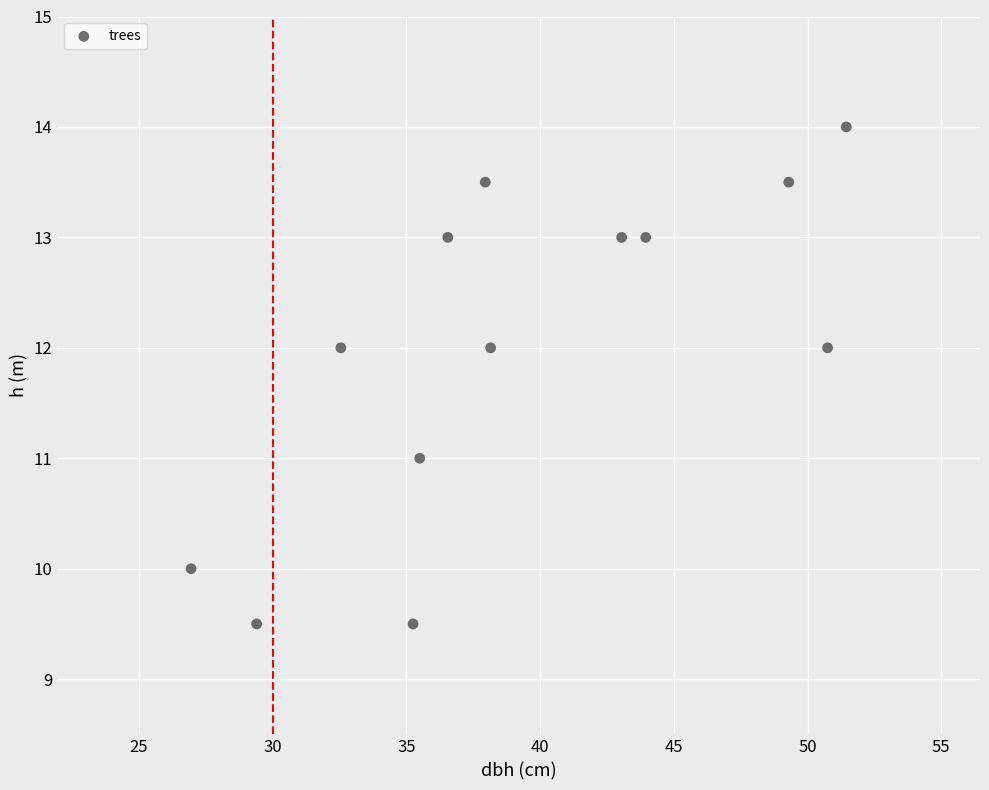

What is the range of X values (max minus min)?

24.5